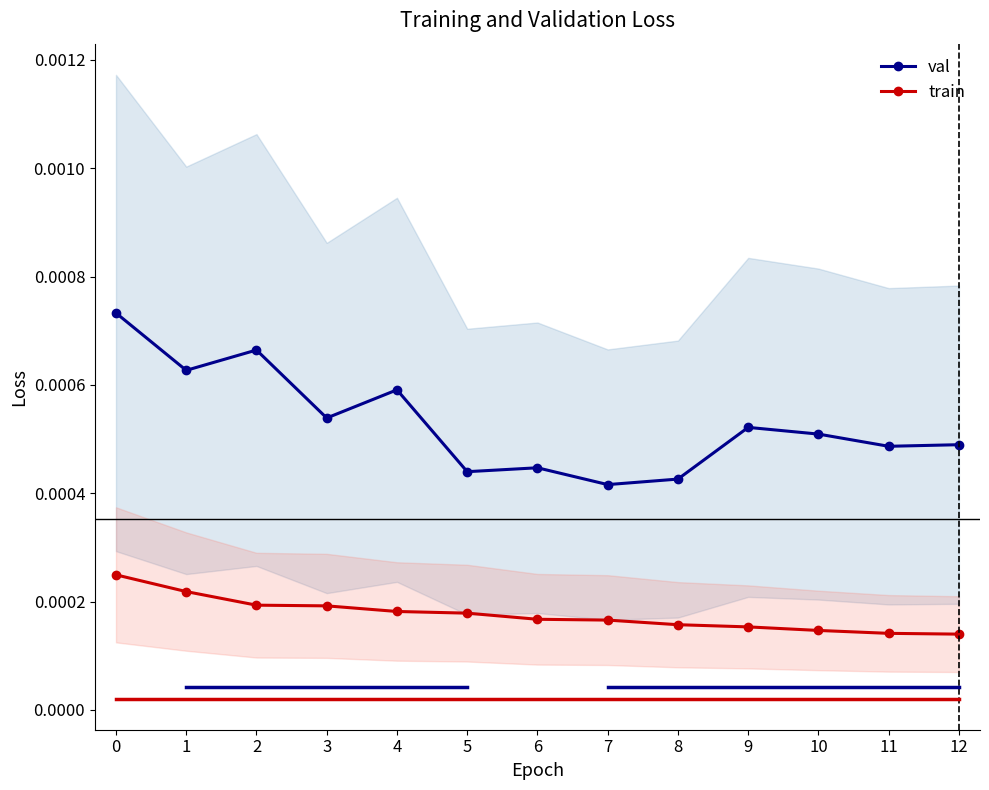

Where is the first local minimum for val?

1